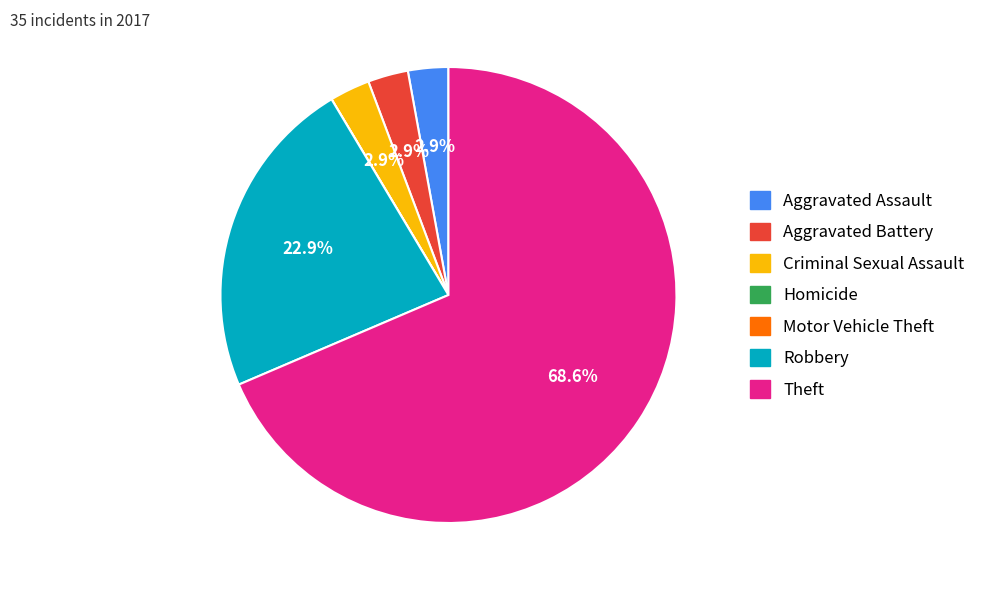

Does any single category account for the majority?

Yes